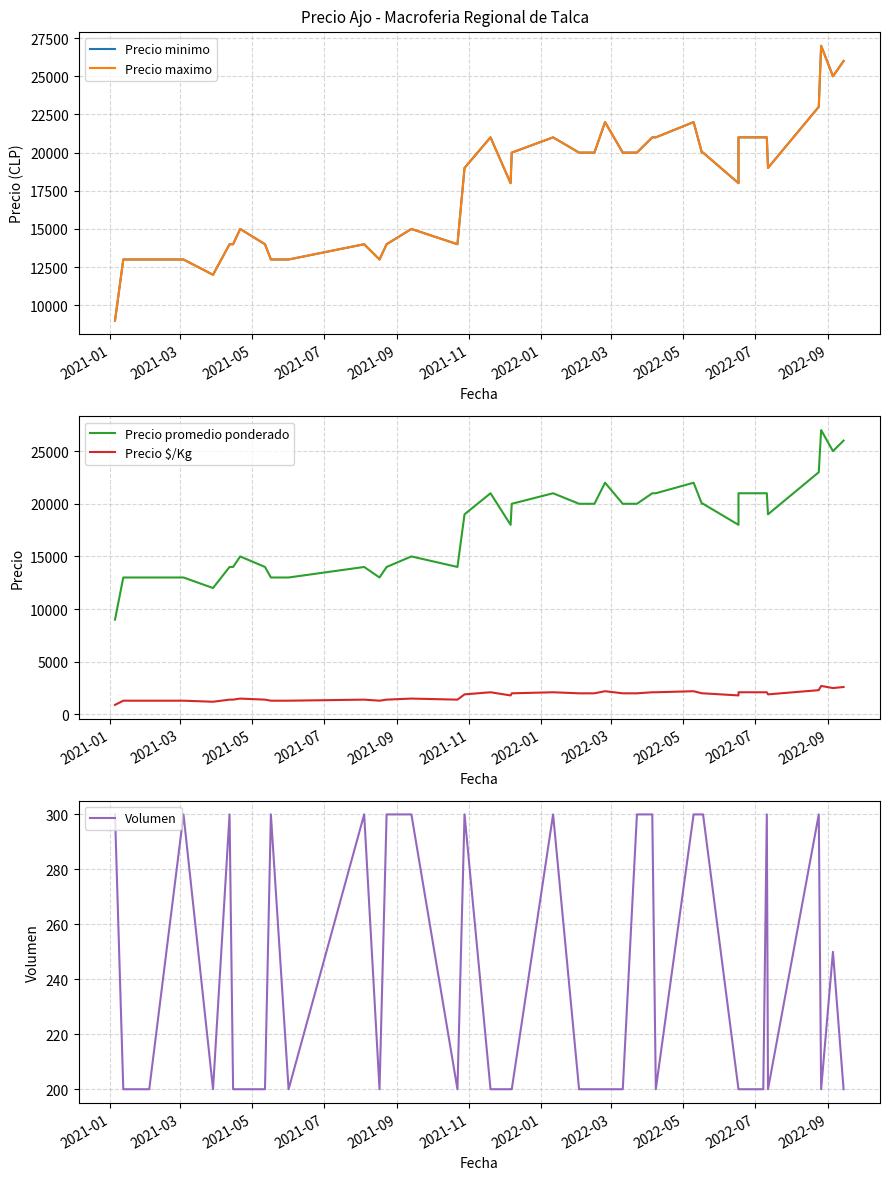

At how many categories does at least one series exceed 11024?

39